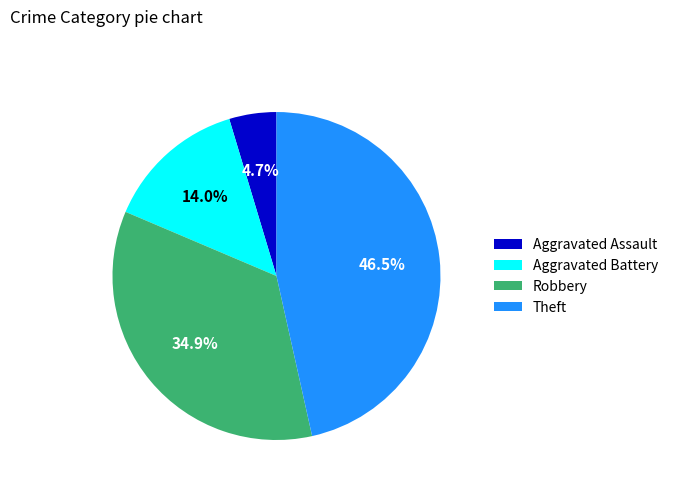

Rank the categories by value from lowest to highest.

Aggravated Assault, Aggravated Battery, Robbery, Theft